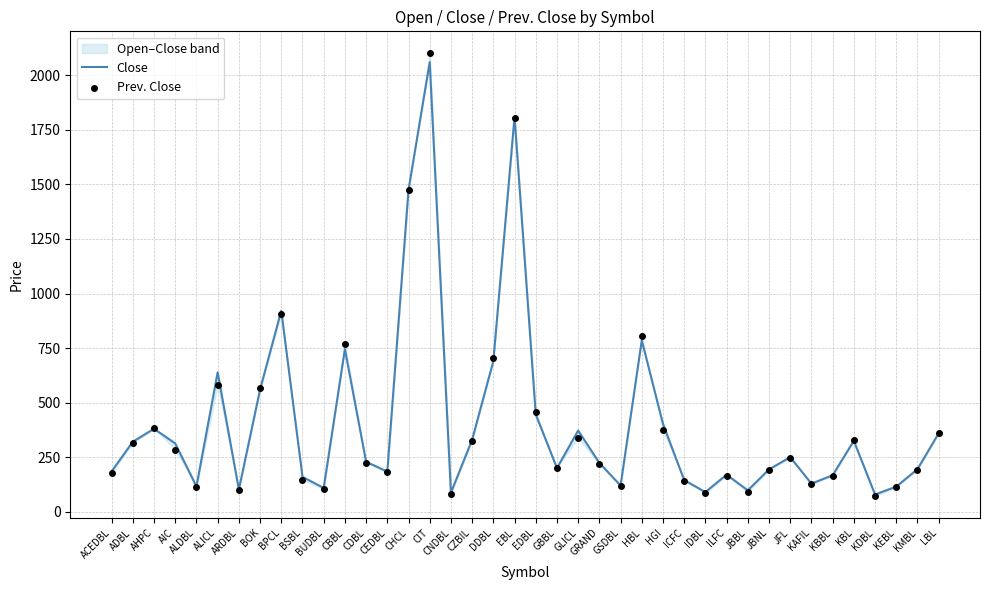

Is the value of Close at CBBL greater than the value of Prev. Close at DDBL?

Yes